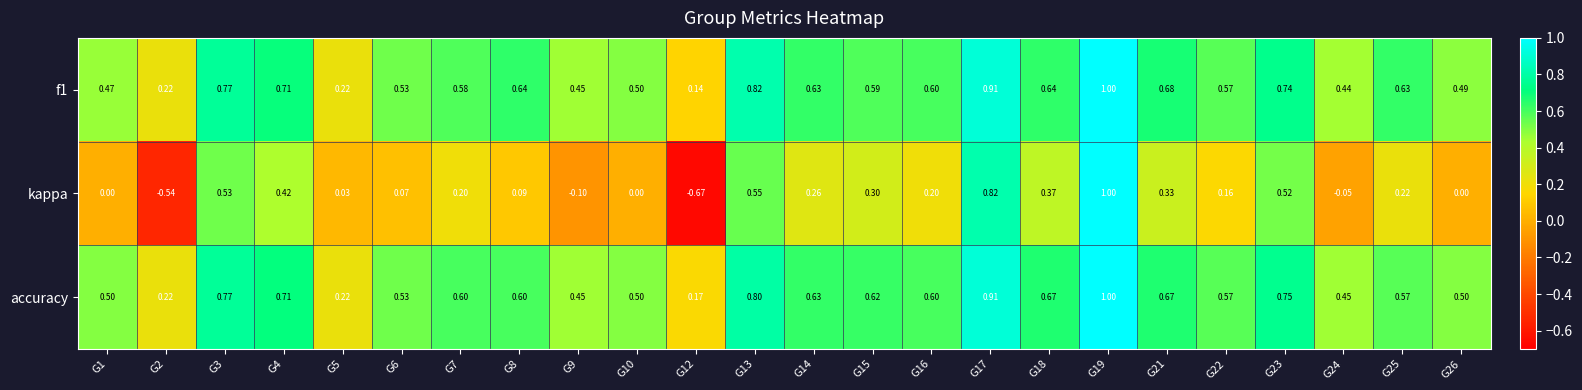

Which series has the largest total across all categories?

accuracy